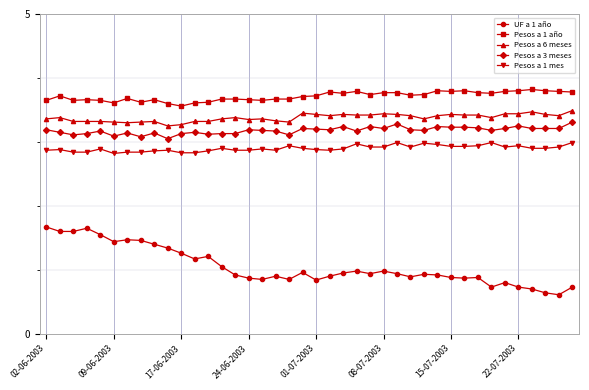

What is the difference between the maximum and second lowest values in the UF a 1 año series?

1.0